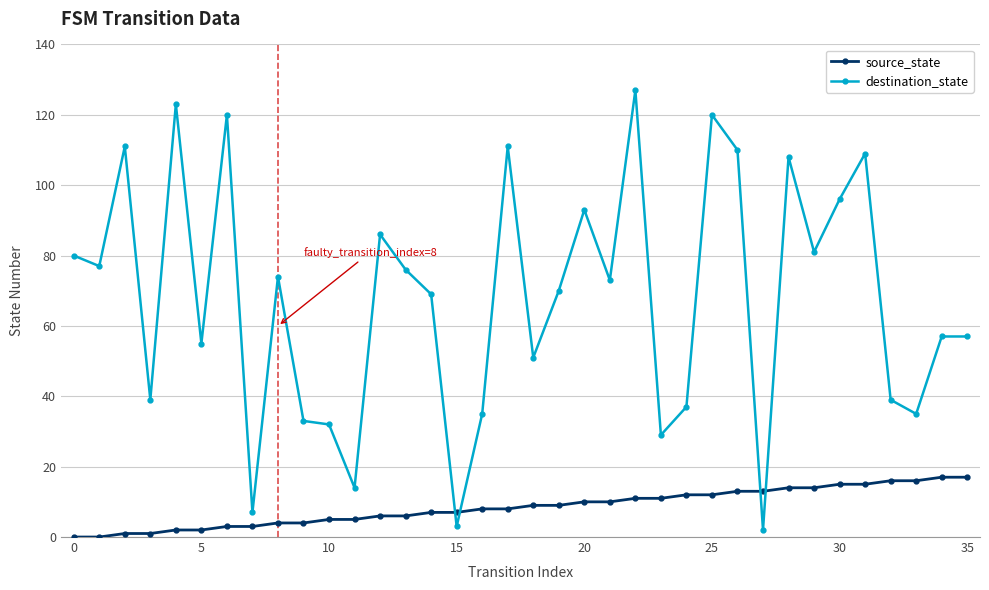

Which series has the widest spread of values?

destination_state